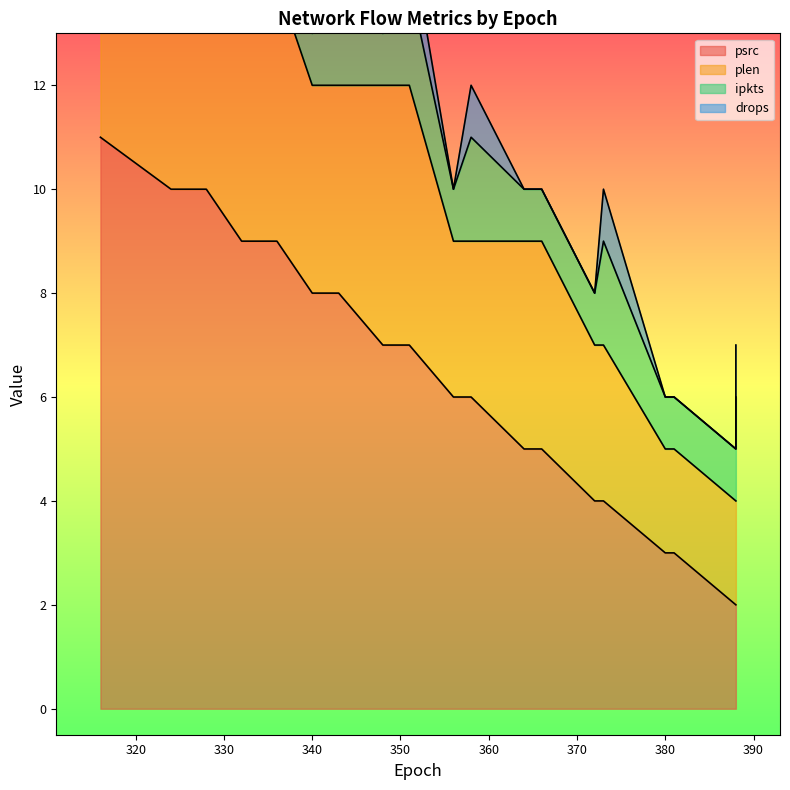

The drops series shows 1 at 343. True or false?

False